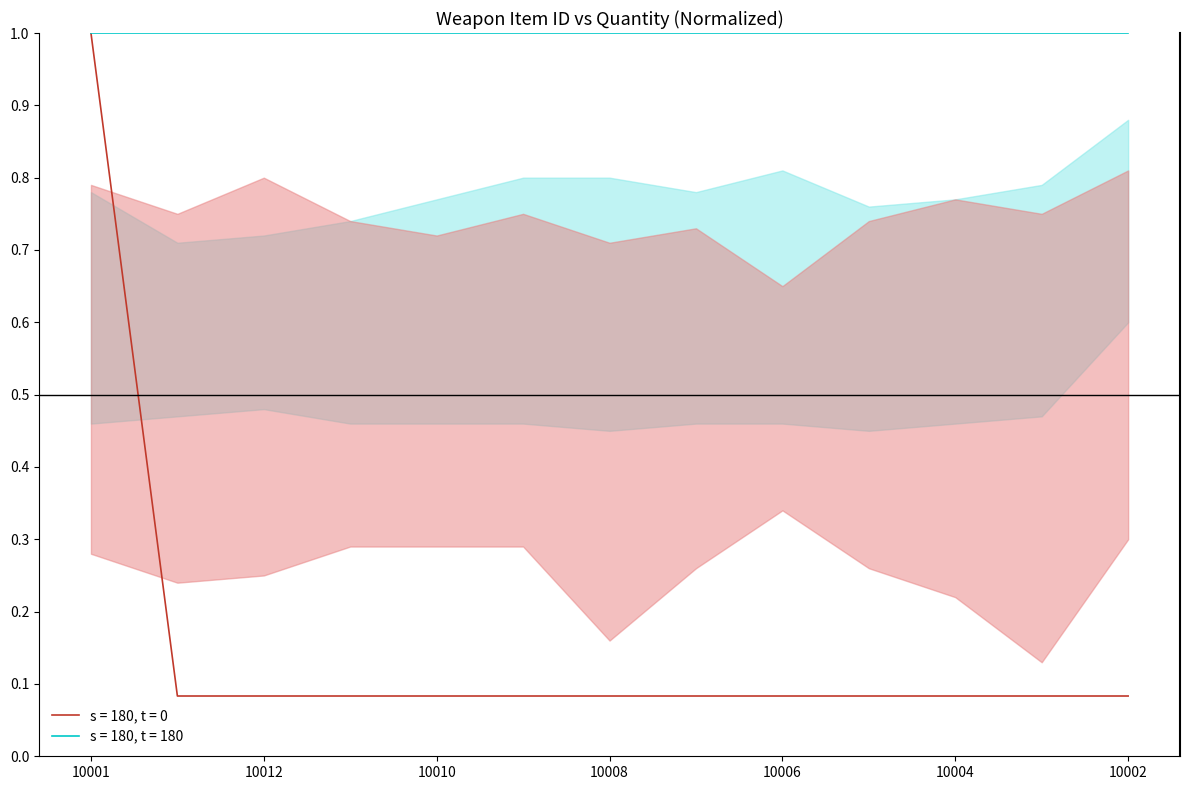

Is it true that the value at 10005 is 0.0?

False